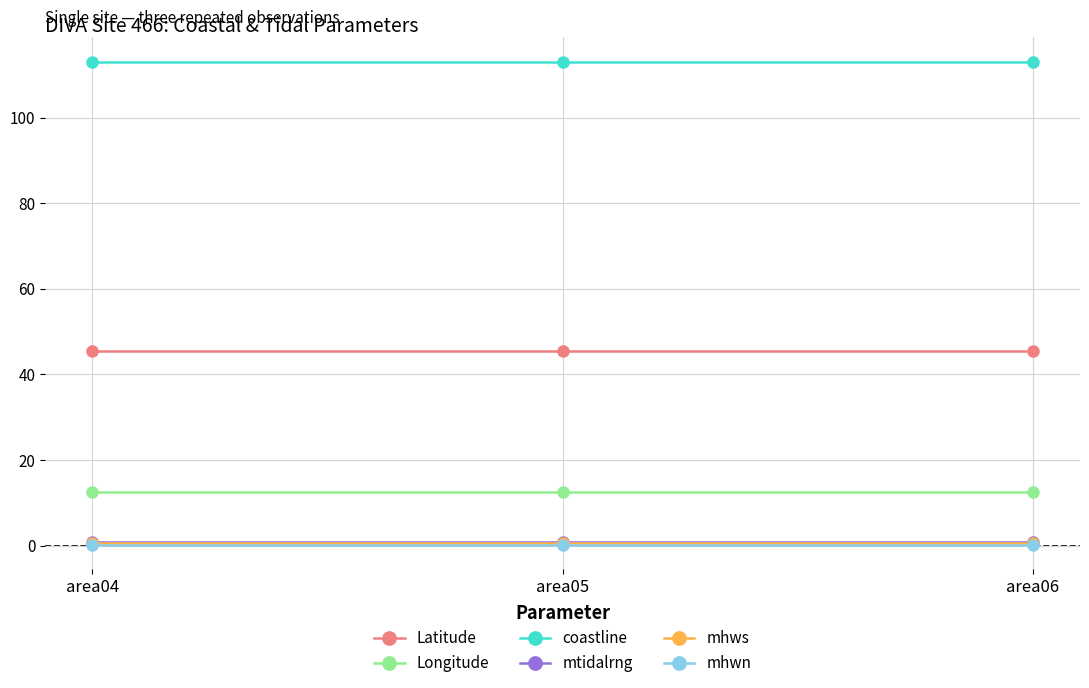

What is the maximum value for Longitude?

12.5